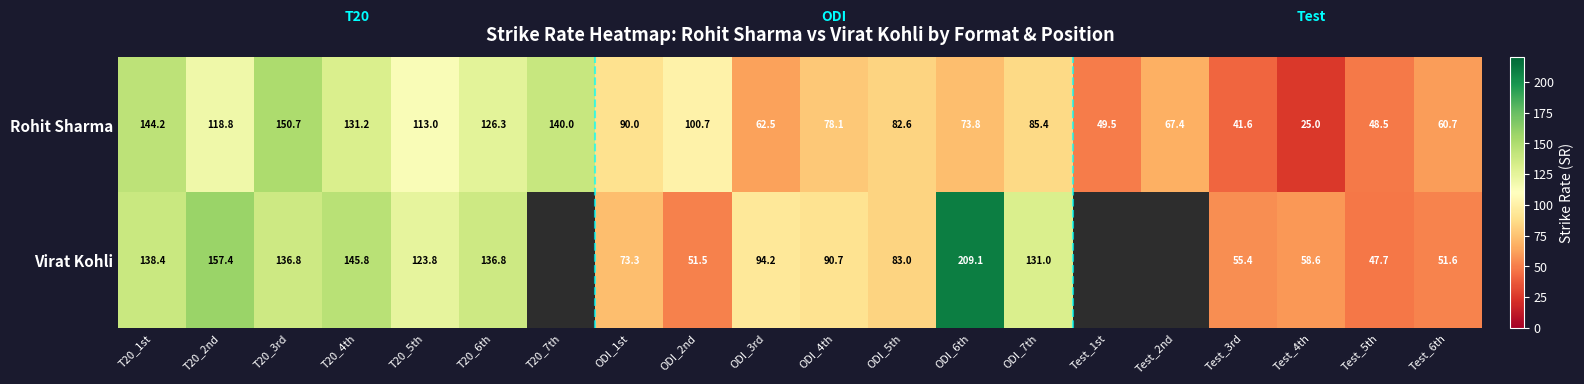

Between ODI_6th and Test_4th, which series saw the biggest shift?

Virat Kohli